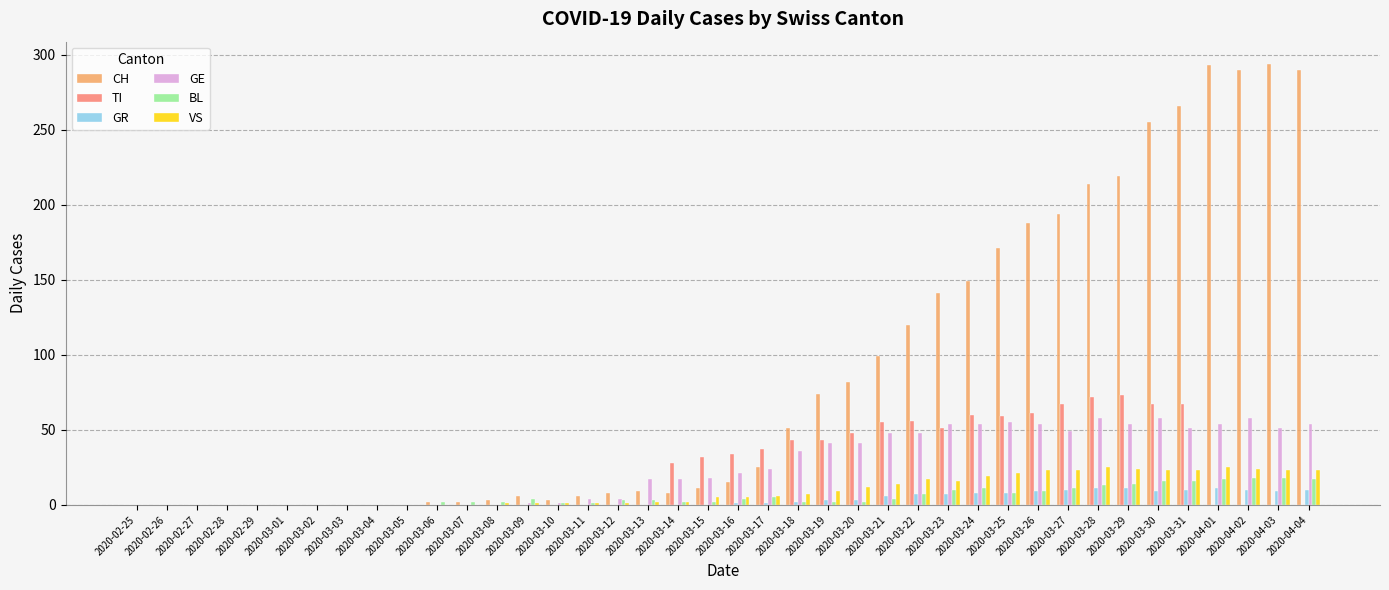

Is the value of CH at 2020-03-21 greater than the value of GE at 2020-03-22?

Yes